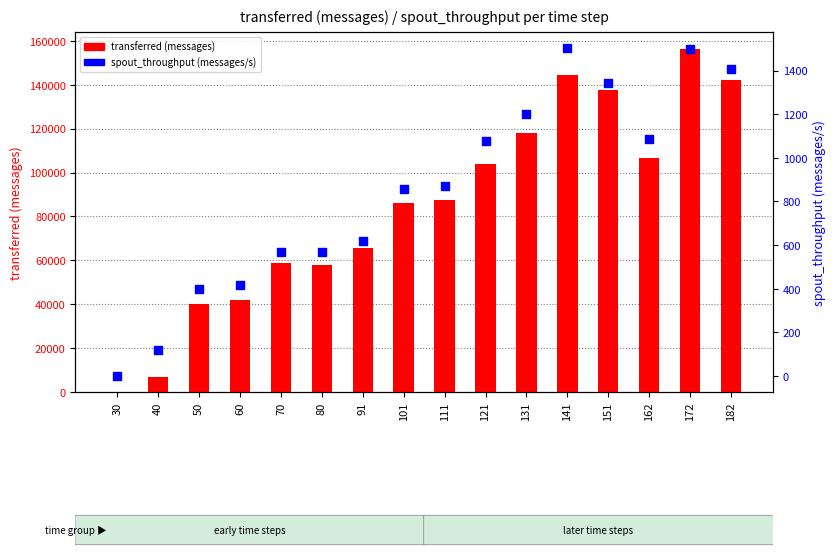

Is the value of spout_throughput (messages/s) at 172 greater than the value of transferred (messages) at 91?

No